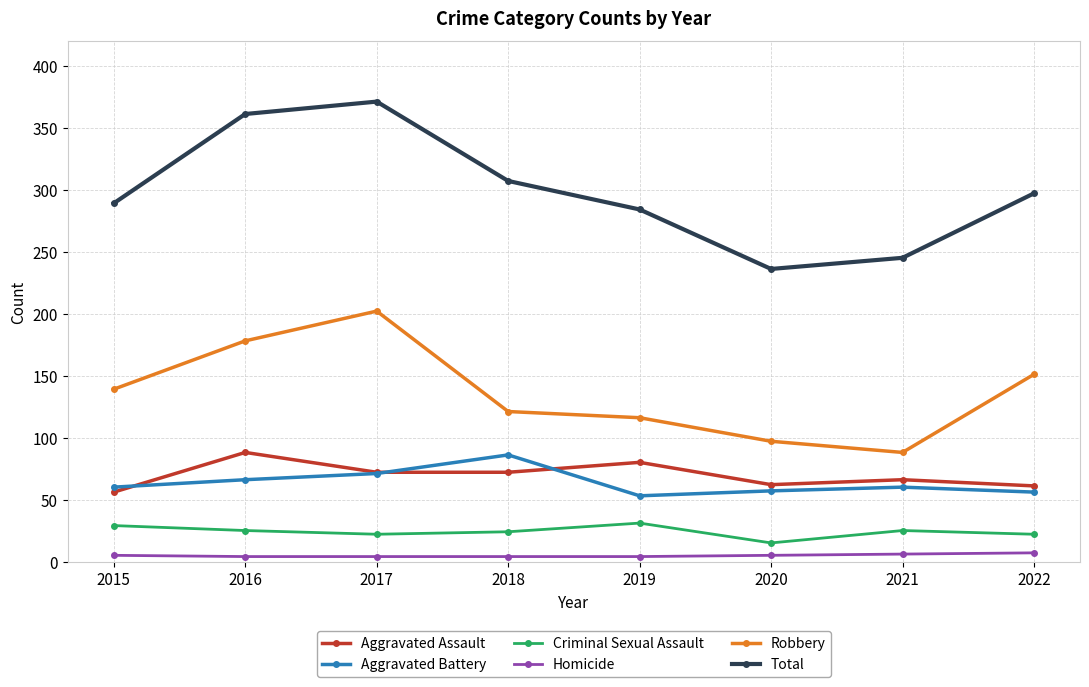

Rank the series at 2021 from lowest to highest value.

Homicide, Criminal Sexual Assault, Aggravated Battery, Aggravated Assault, Robbery, Total